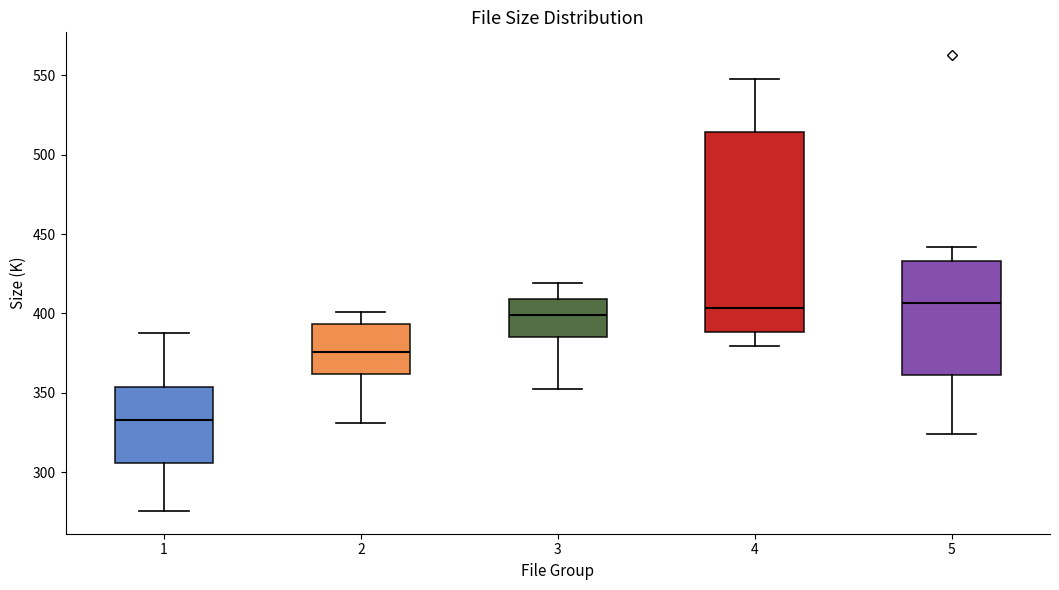

Reading left to right, transcribe this box plot: for each box, give where its median line is, the range the box spans, and where its two whiskers end, as read against the y-axis. The values are not printed on the chart, so give them approximately, as read against the axis.

1: median 335, box 305 to 355, whiskers 275 to 390
2: median 375, box 360 to 395, whiskers 330 to 400
3: median 400, box 385 to 410, whiskers 355 to 420
4: median 405, box 390 to 515, whiskers 380 to 545
5: median 405, box 360 to 435, whiskers 325 to 440